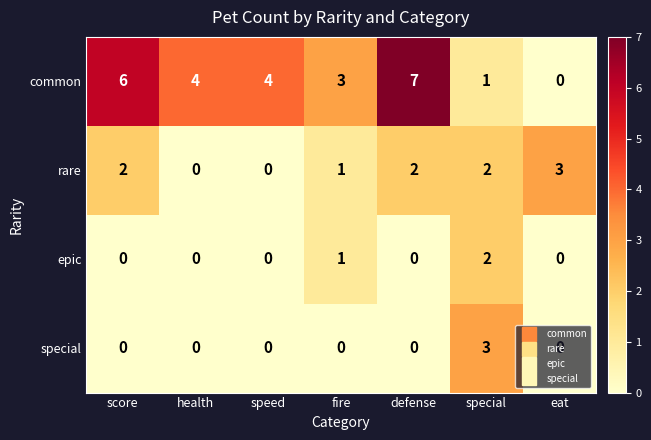

What is the sum of the rare values at eat and special?

5